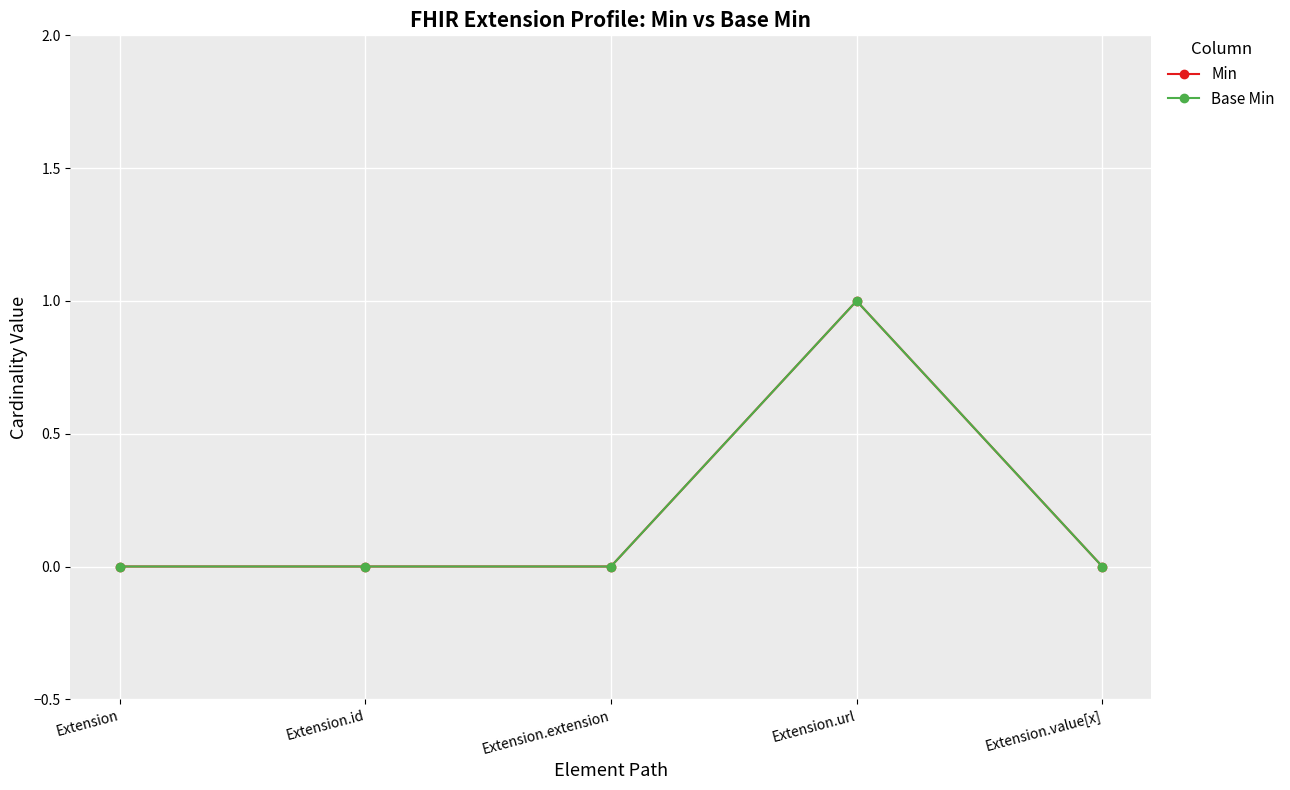

Is this an area chart (filled region under the line)?

No